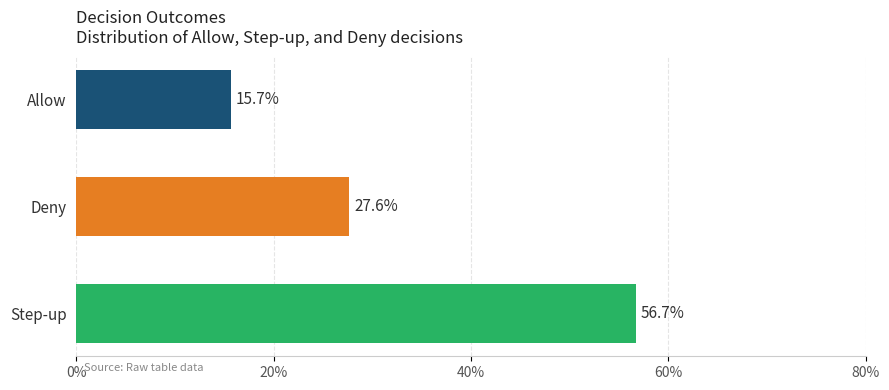

Which category has the lowest value across all series?

Allow